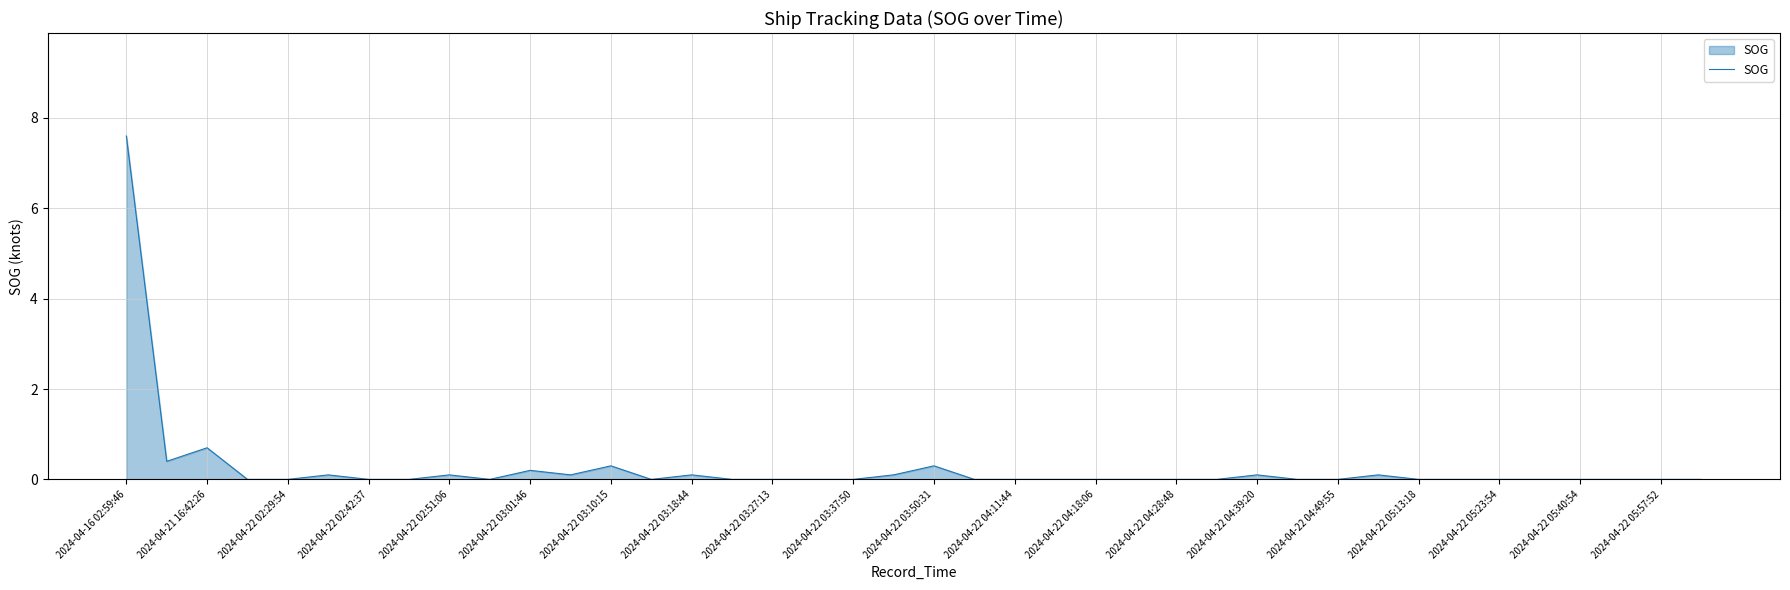

What is the difference between the maximum and minimum values?

7.6